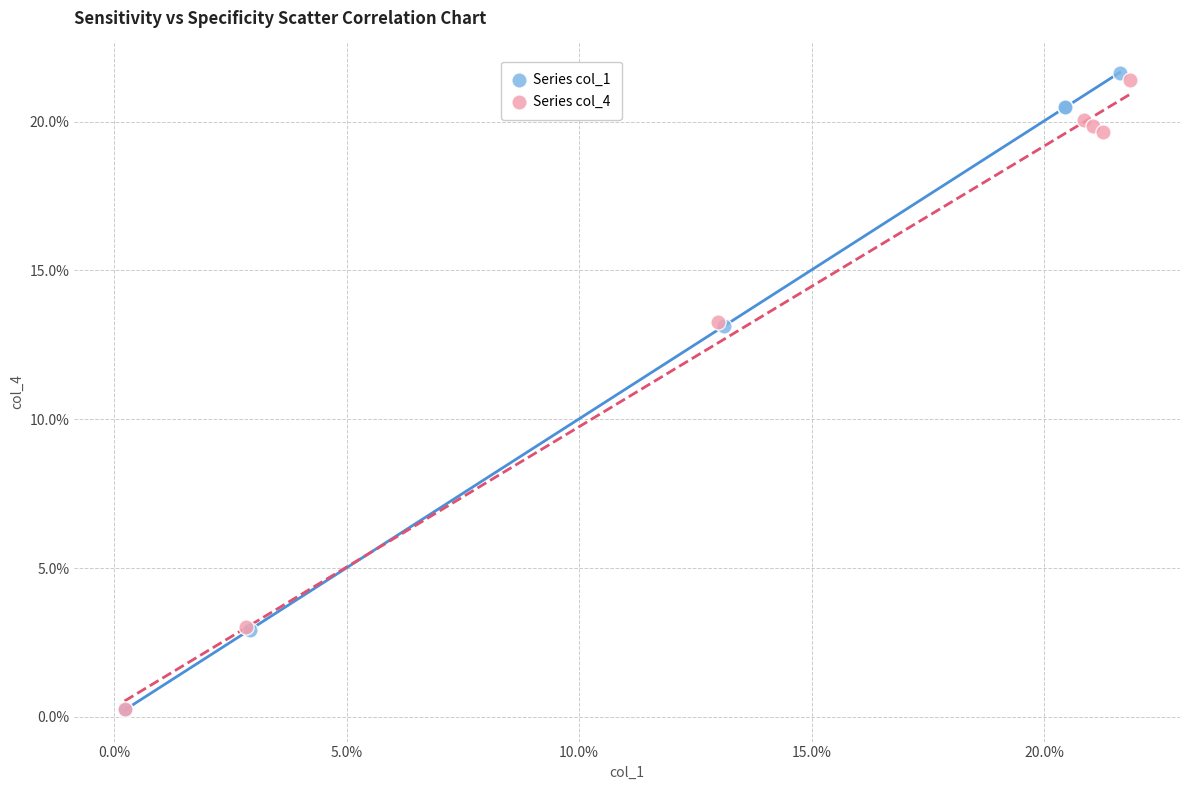

What are all the series names shown in the legend?

Series col_1, Series col_4